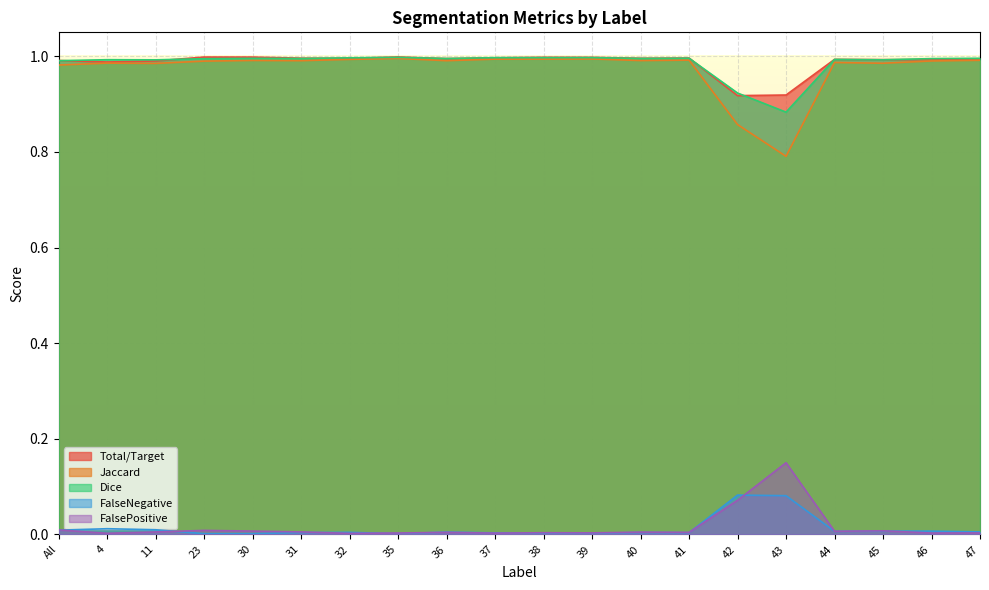

Rank the series by their maximum value, from lowest to highest.

FalseNegative, FalsePositive, Jaccard, Dice, Total/Target